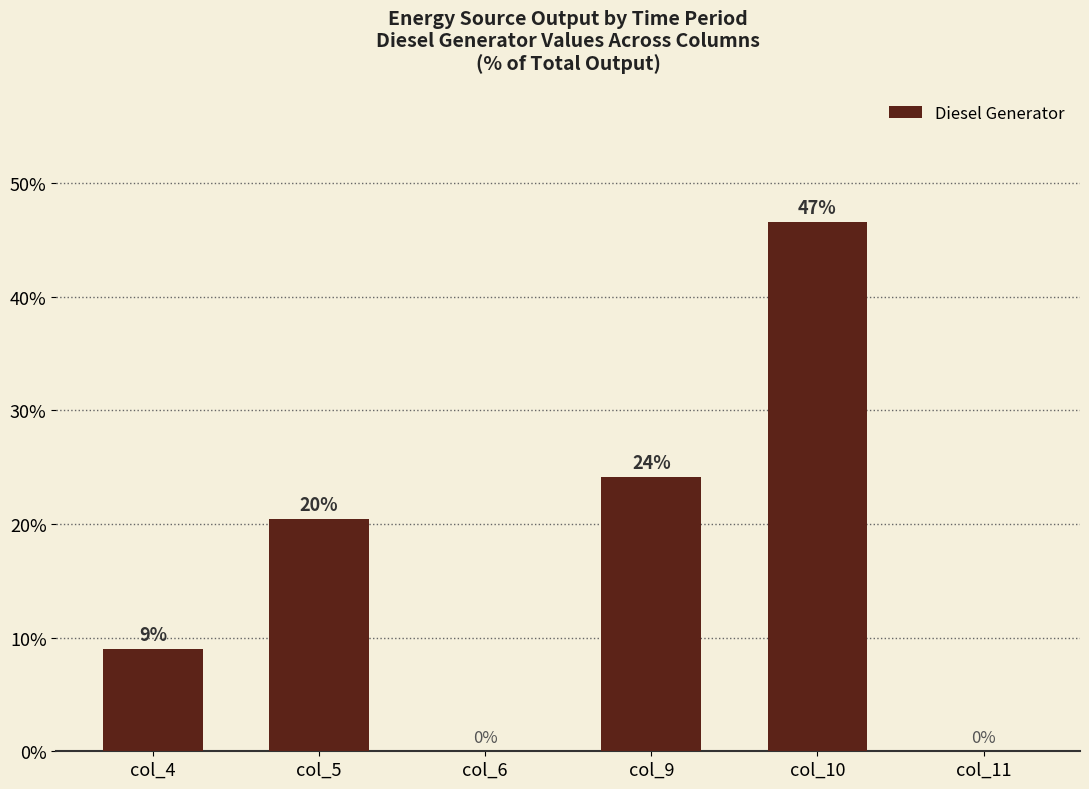

What is the sum of all values?

100.0